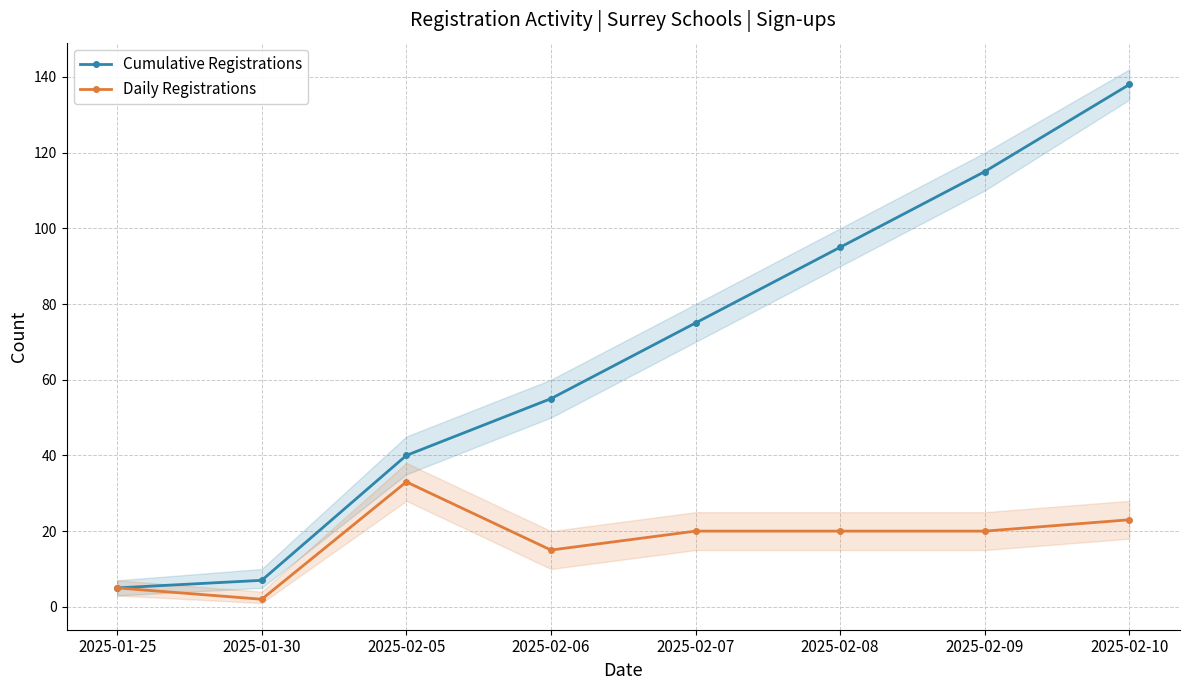

True or false: Daily Registrations has more than 0 interior local peaks.

True